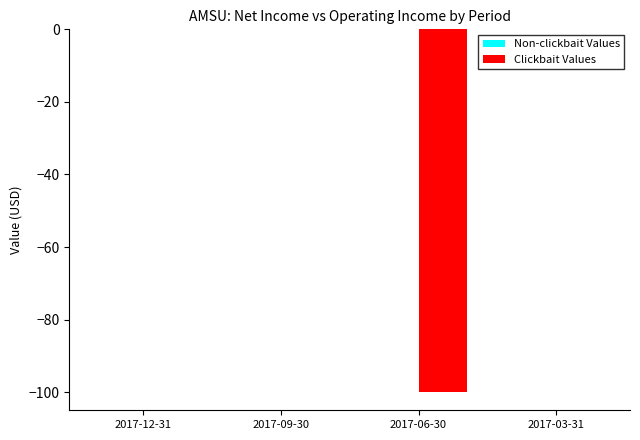

Are the bars horizontal?

No